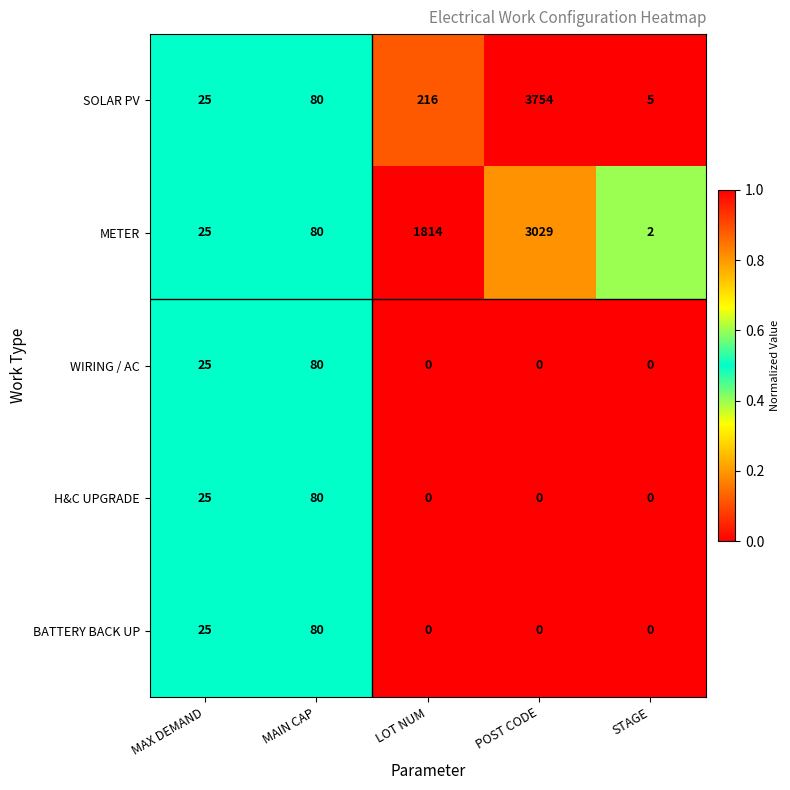

Which series has the largest range (max minus min)?

SOLAR PV